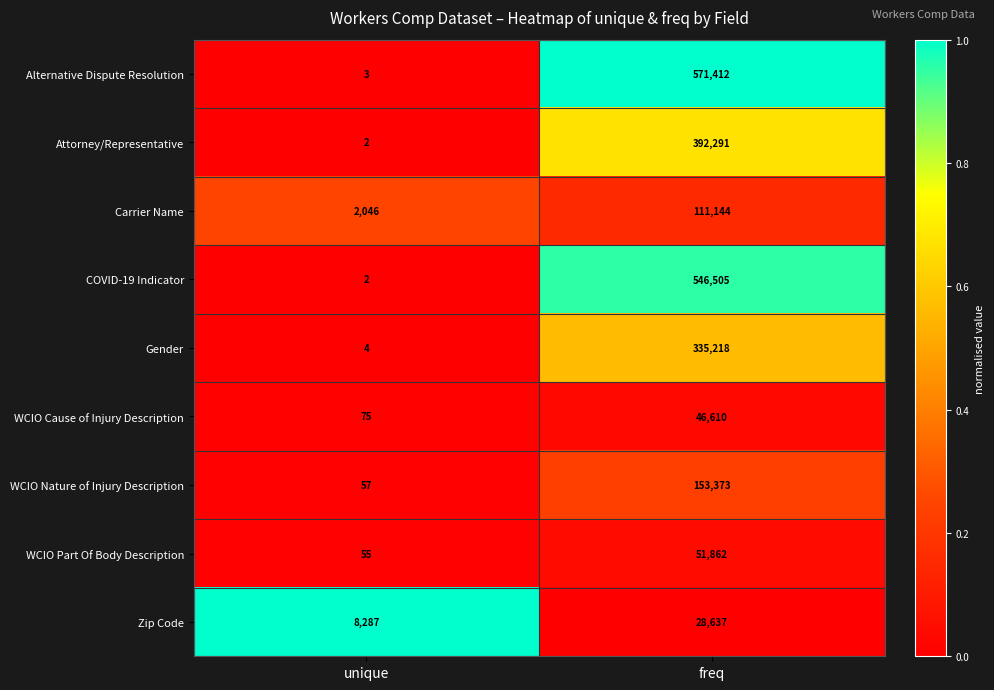

What is the spread (max minus min) of values at unique?

8285